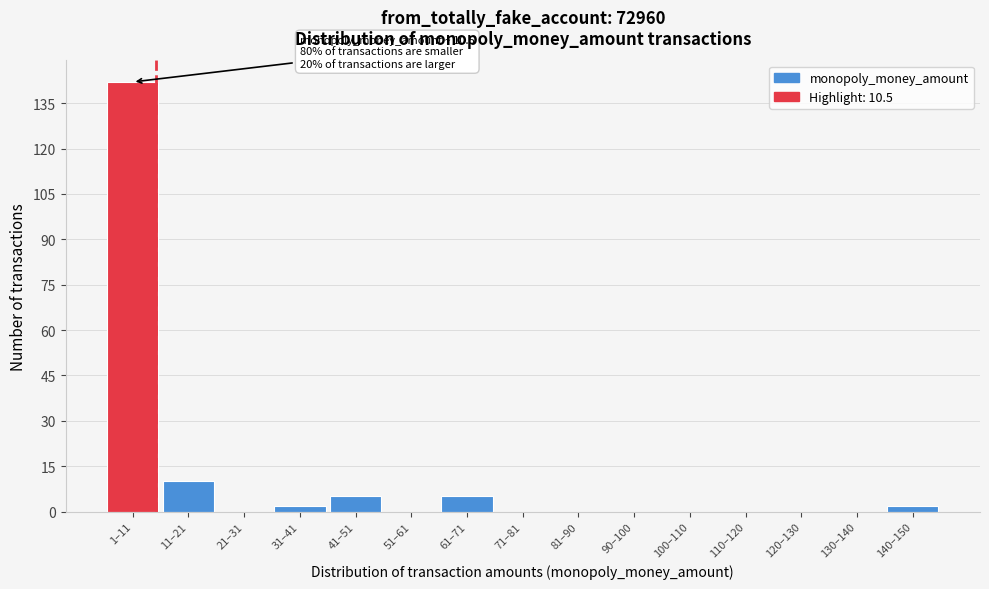

Reading left to right, what are all the values shown in this chart?

1–11=142	11–21=10	21–31=0	31–41=2	41–51=5	51–61=0	61–71=5	71–81=0	81–90=0	90–100=0	100–110=0	110–120=0	120–130=0	130–140=0	140–150=2